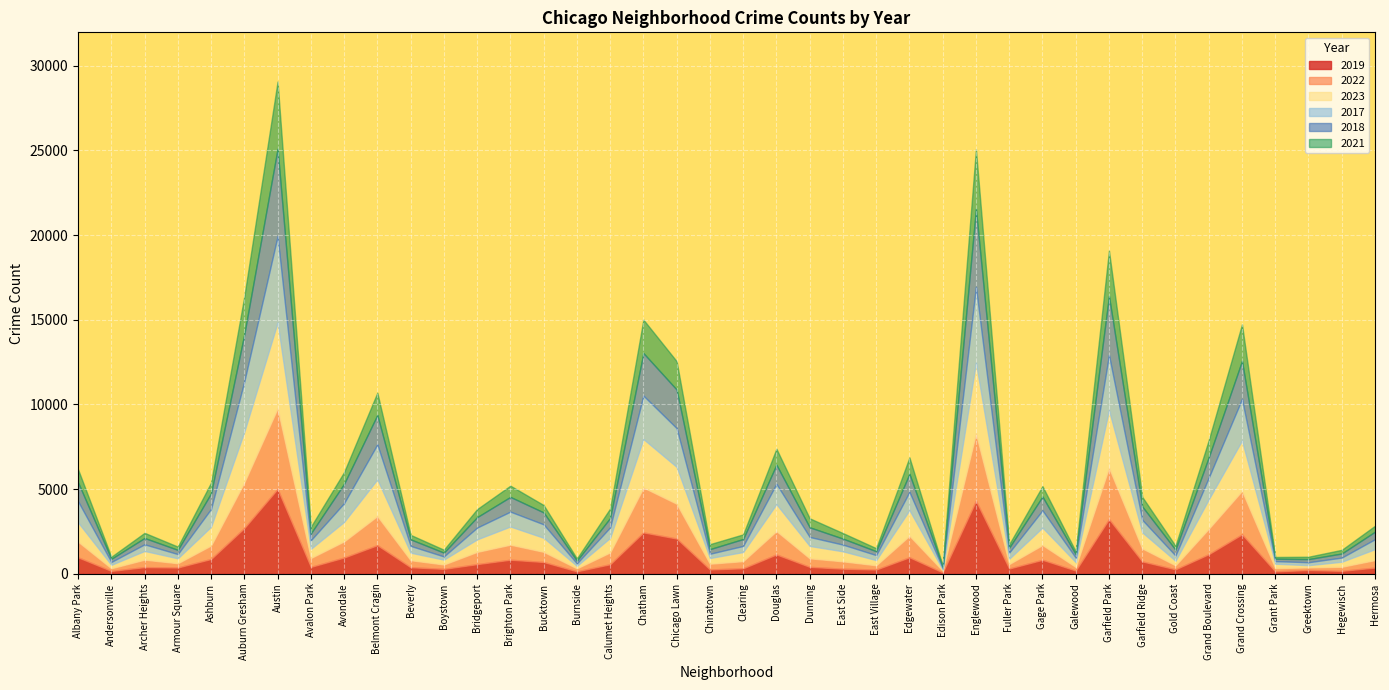

Rank the series by their maximum value, from highest to lowest.

2018, 2017, 2023, 2019, 2022, 2021